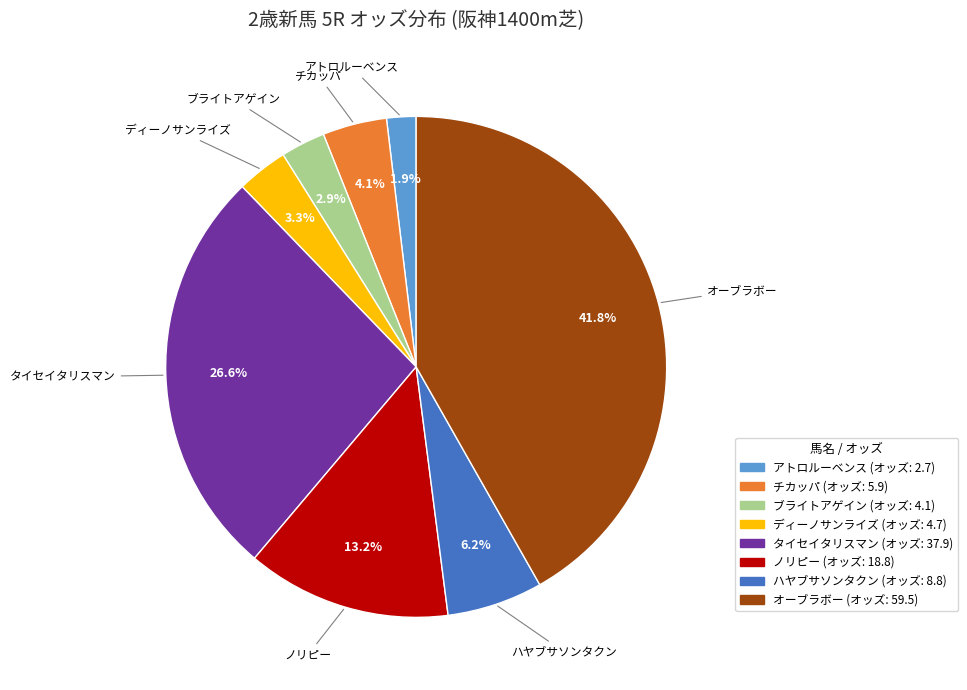

True or false: ブライトアゲイン accounts for 3% of the total.

True